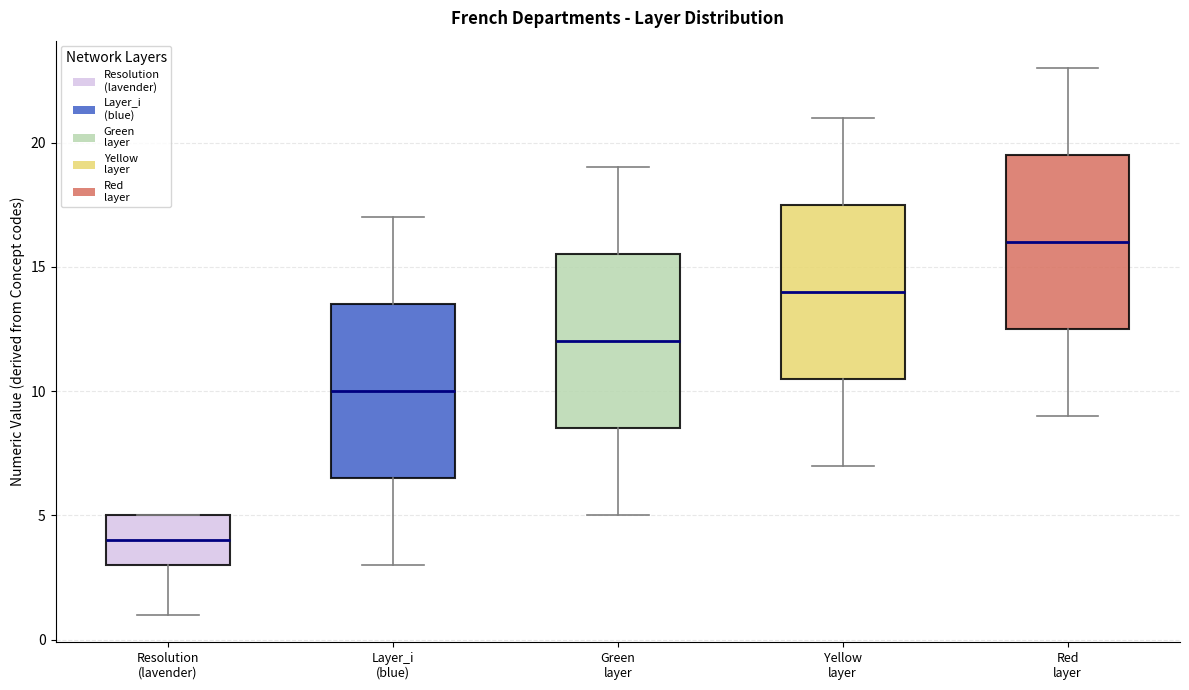

Reading left to right, read every box against the y-axis: the position of its median line, the range the box covers, and the ends of its whiskers. The values are not printed on the chart, so give them approximately, as read against the axis.

Resolution (lavender): median 4.0, box 3.0 to 5.0, whiskers 1.0 to 5.0
Layer_i (blue): median 10.0, box 6.5 to 13.5, whiskers 3.0 to 17.0
Green layer: median 12.0, box 8.5 to 15.5, whiskers 5.0 to 19.0
Yellow layer: median 14.0, box 10.5 to 17.5, whiskers 7.0 to 21.0
Red layer: median 16.0, box 12.5 to 19.5, whiskers 9.0 to 23.0